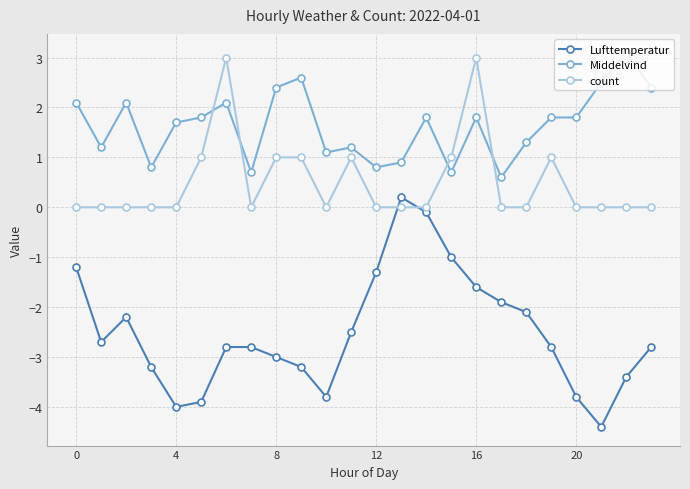

How many interior local valleys does the Lufttemperatur series have?

4